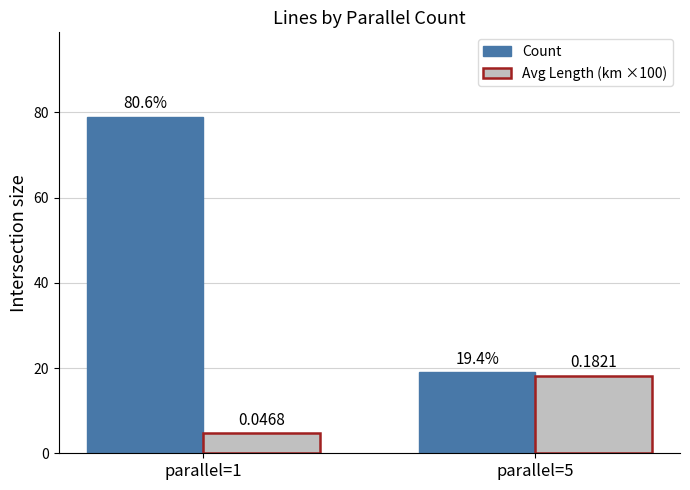

How many groups of bars are there?

2